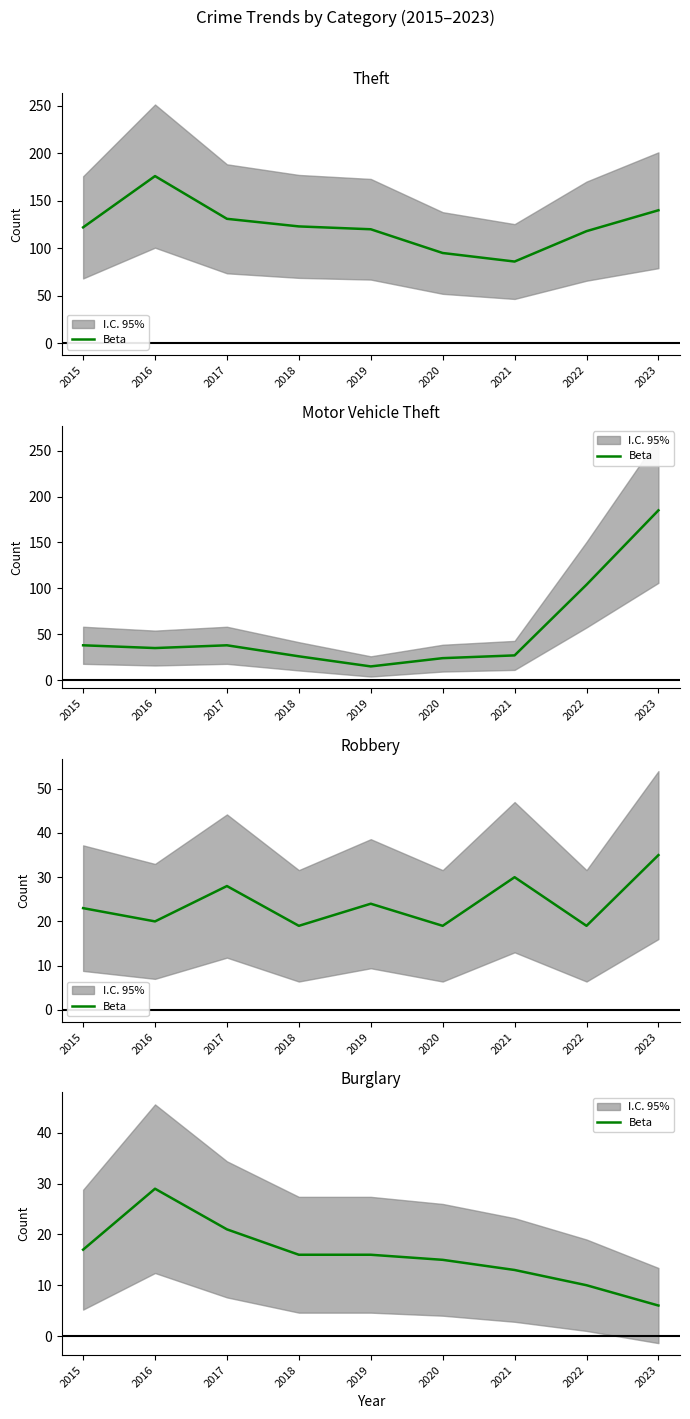

True or false: the data shows 6 at 2023.

True